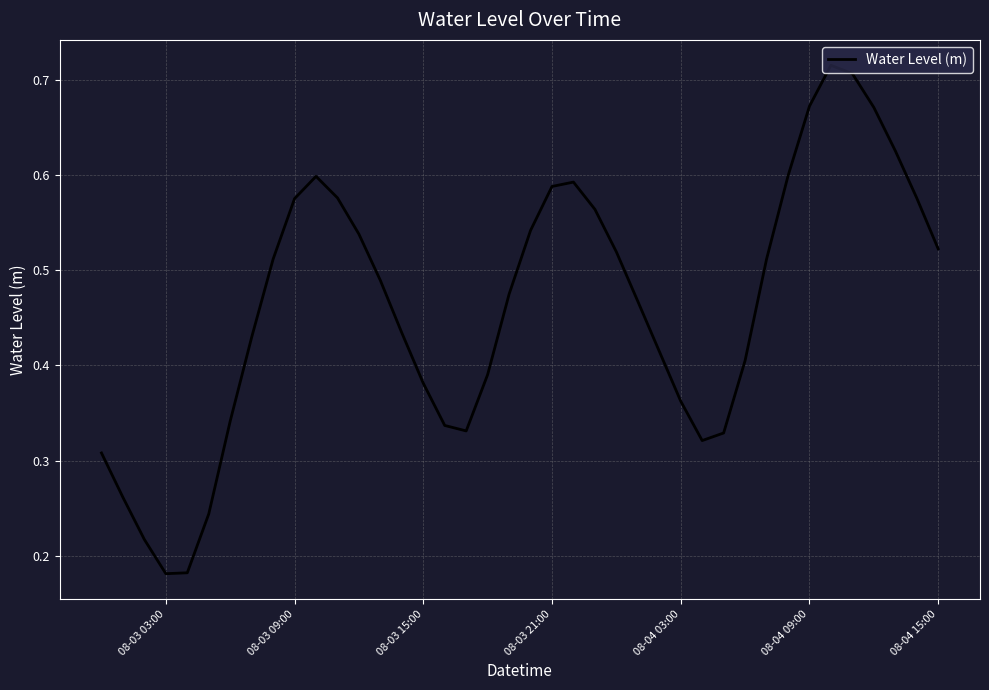

Is it true that the value at 08-03 03:00 is 0.1?

False